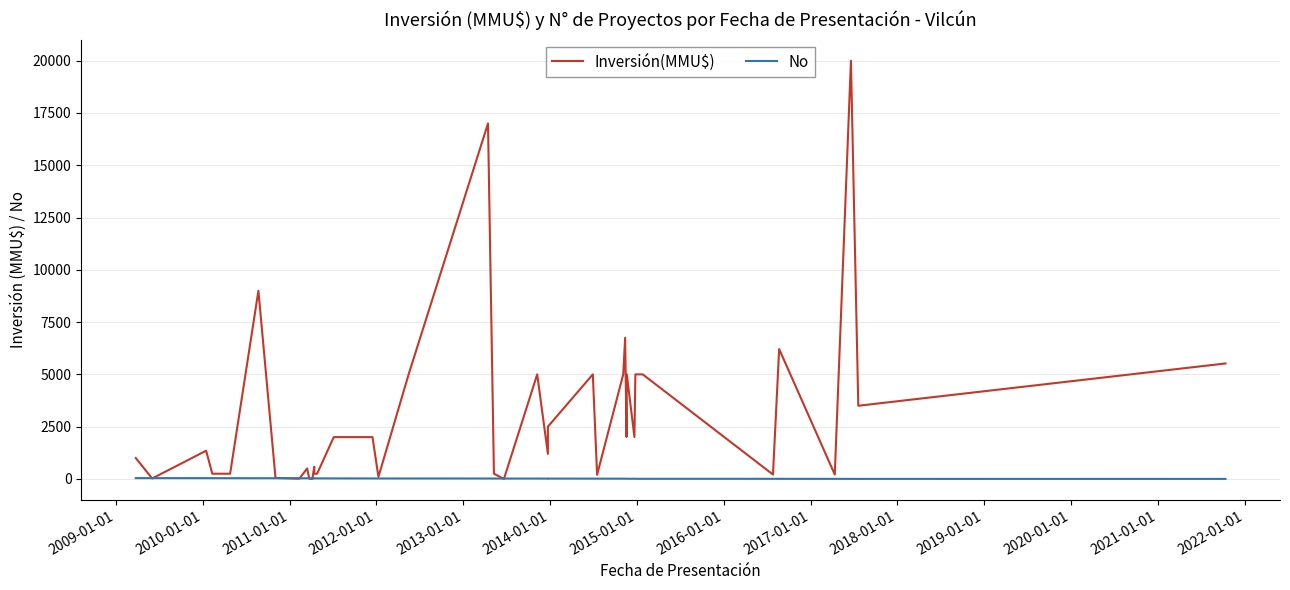

How many times do Inversión(MMU$) and No cross each other?

8